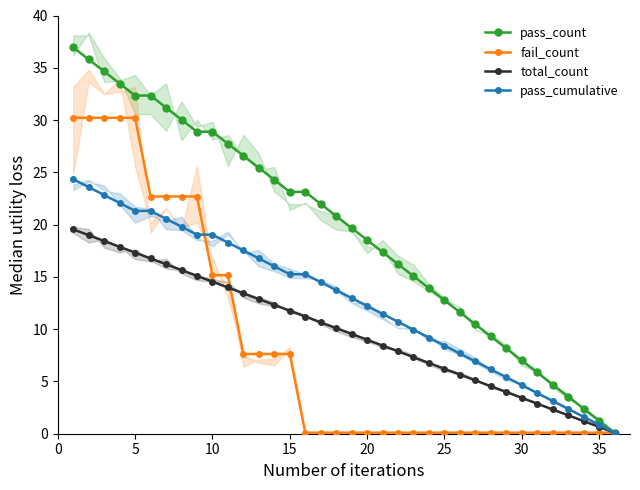

Is it true that pass_cumulative equals 0.9 at 35?

True